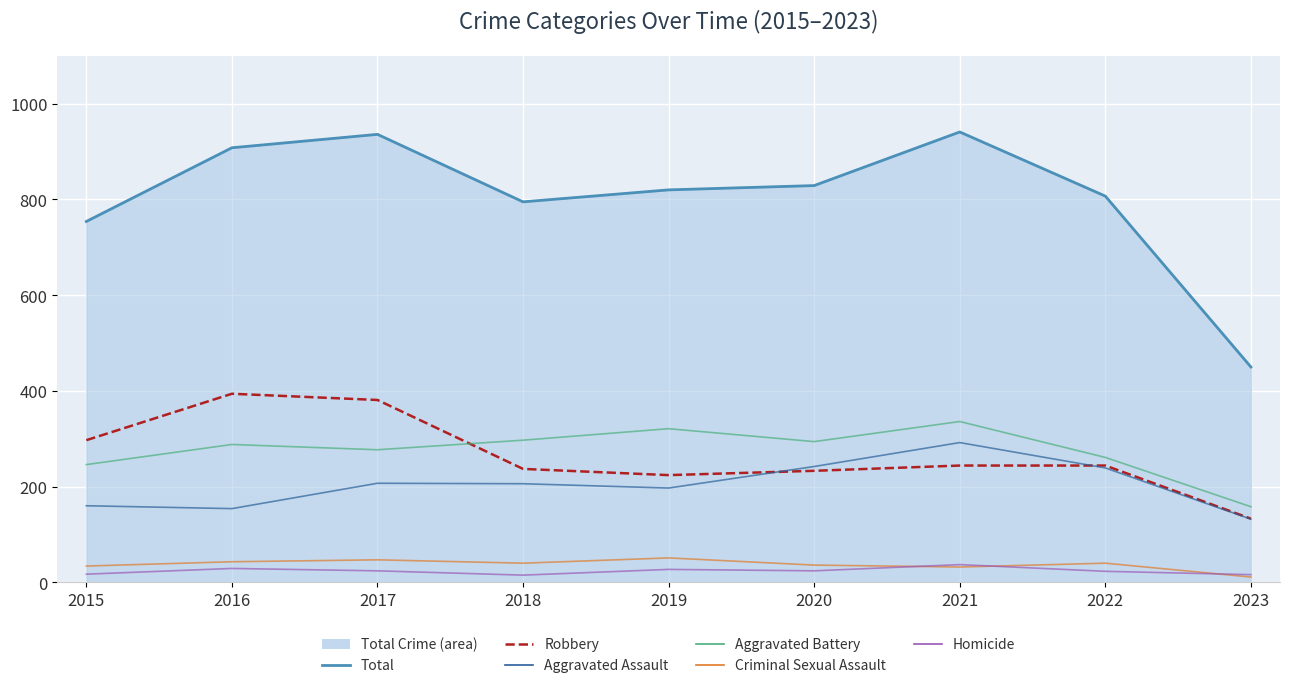

Read the Aggravated Assault value at 2021, to the nearest 5.

290